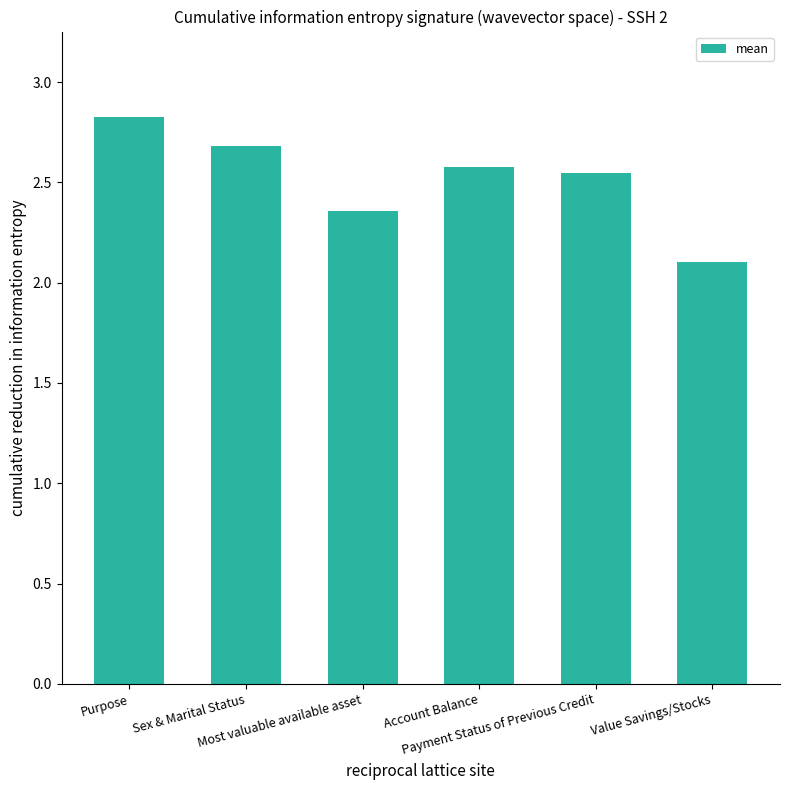

Approximately how many times larger is the value at Account Balance compared to Value Savings/Stocks?

1.2